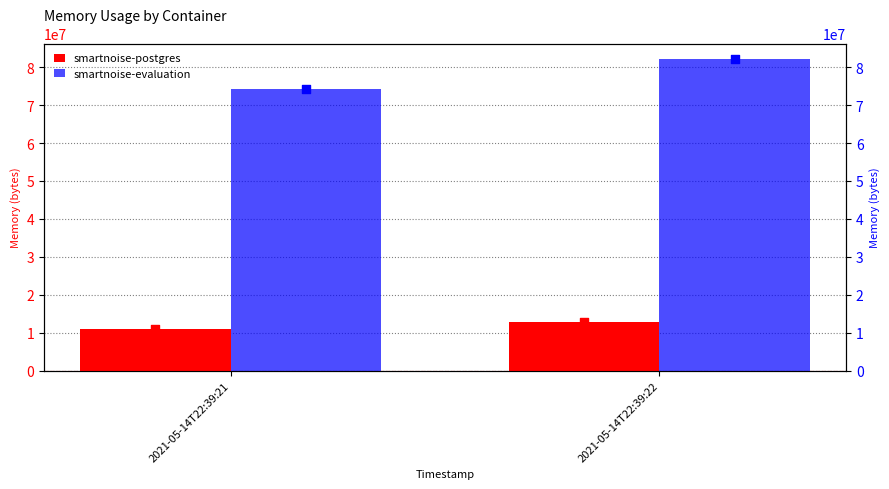

Which series has the largest total across all categories?

smartnoise-evaluation